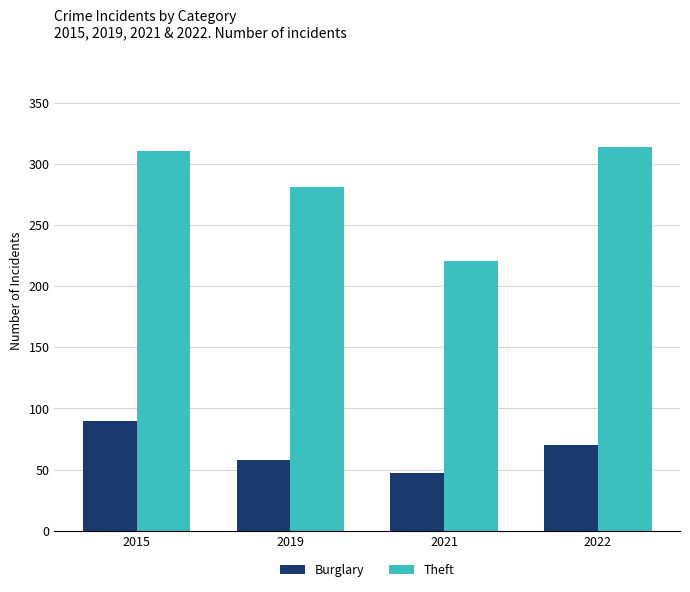

What is the sum of the Burglary values at 2022 and 2021?

117